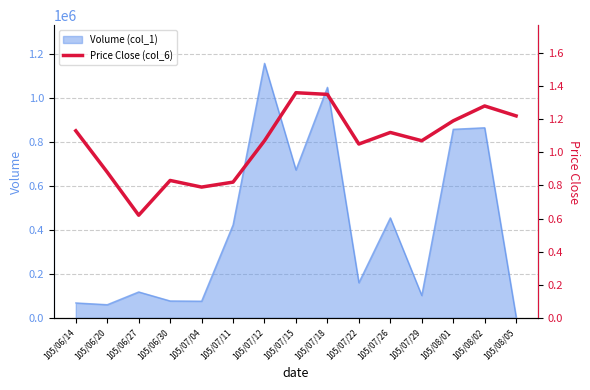

How many interior local peaks (higher than both neighbors) does the data have?

4